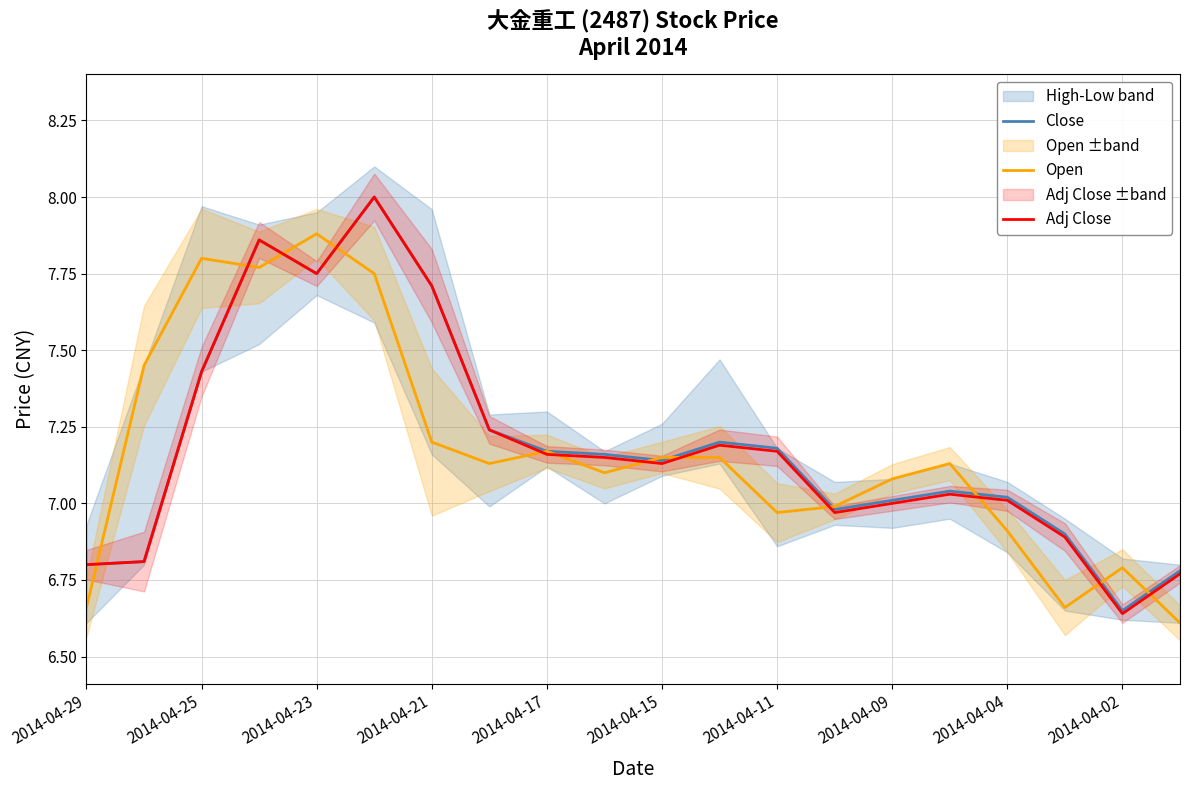

How many lines are shown in the chart?

3